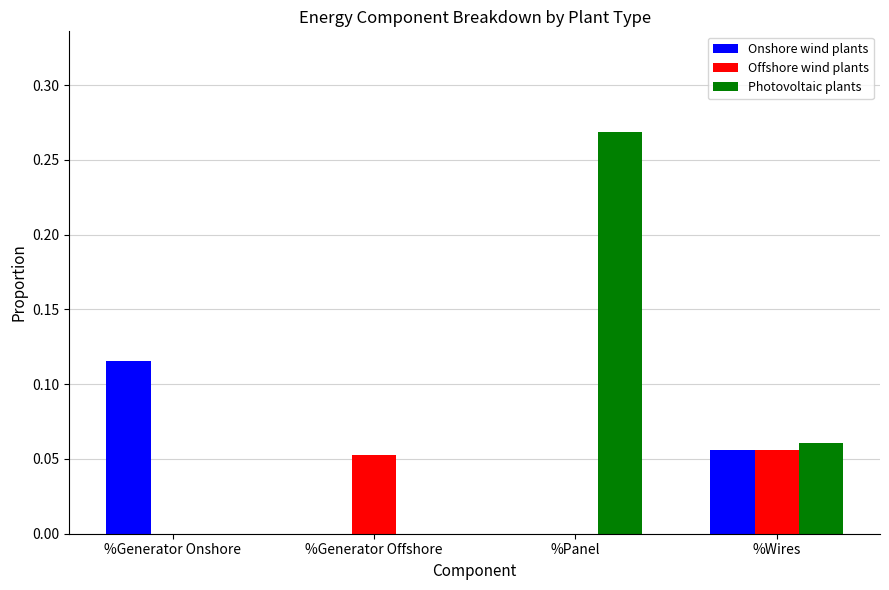

Which series changed the most between %Generator Offshore and %Wires?

Photovoltaic plants